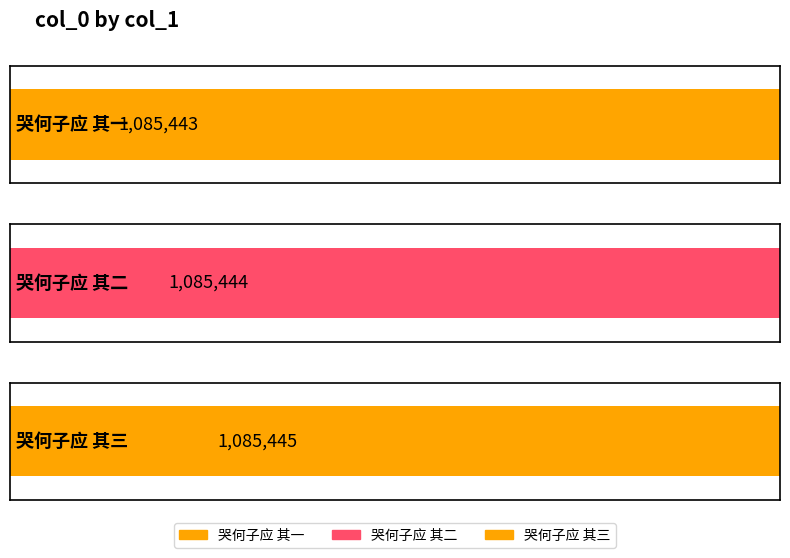

What is the sum of the values at 哭何子应 其一 and 哭何子应 其三?

2170888